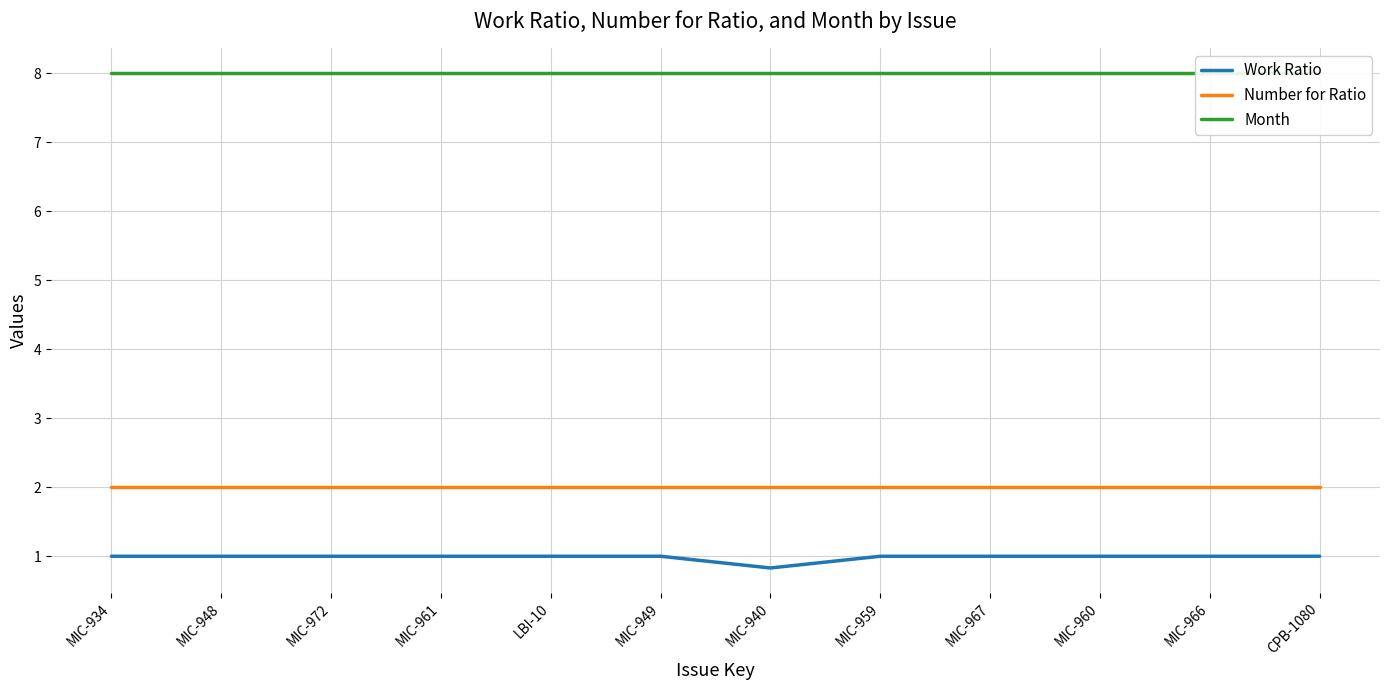

What are all the series names shown in the legend?

Work Ratio, Number for Ratio, Month